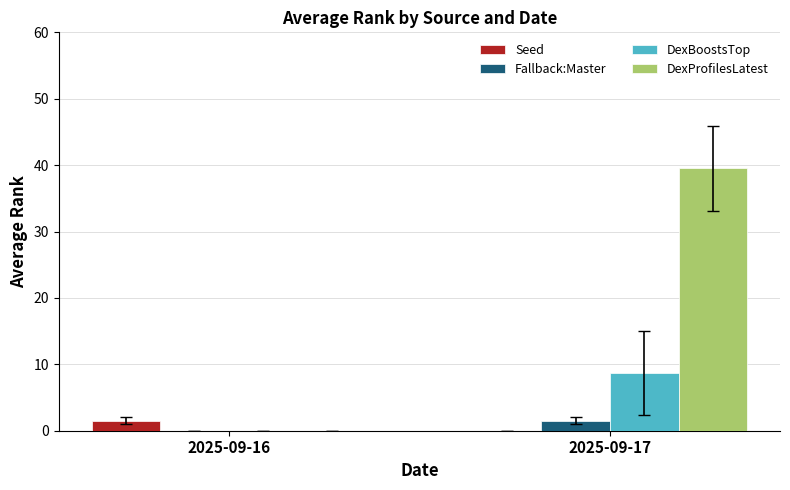

Where is DexBoostsTop nearest to the value 4?

2025-09-16